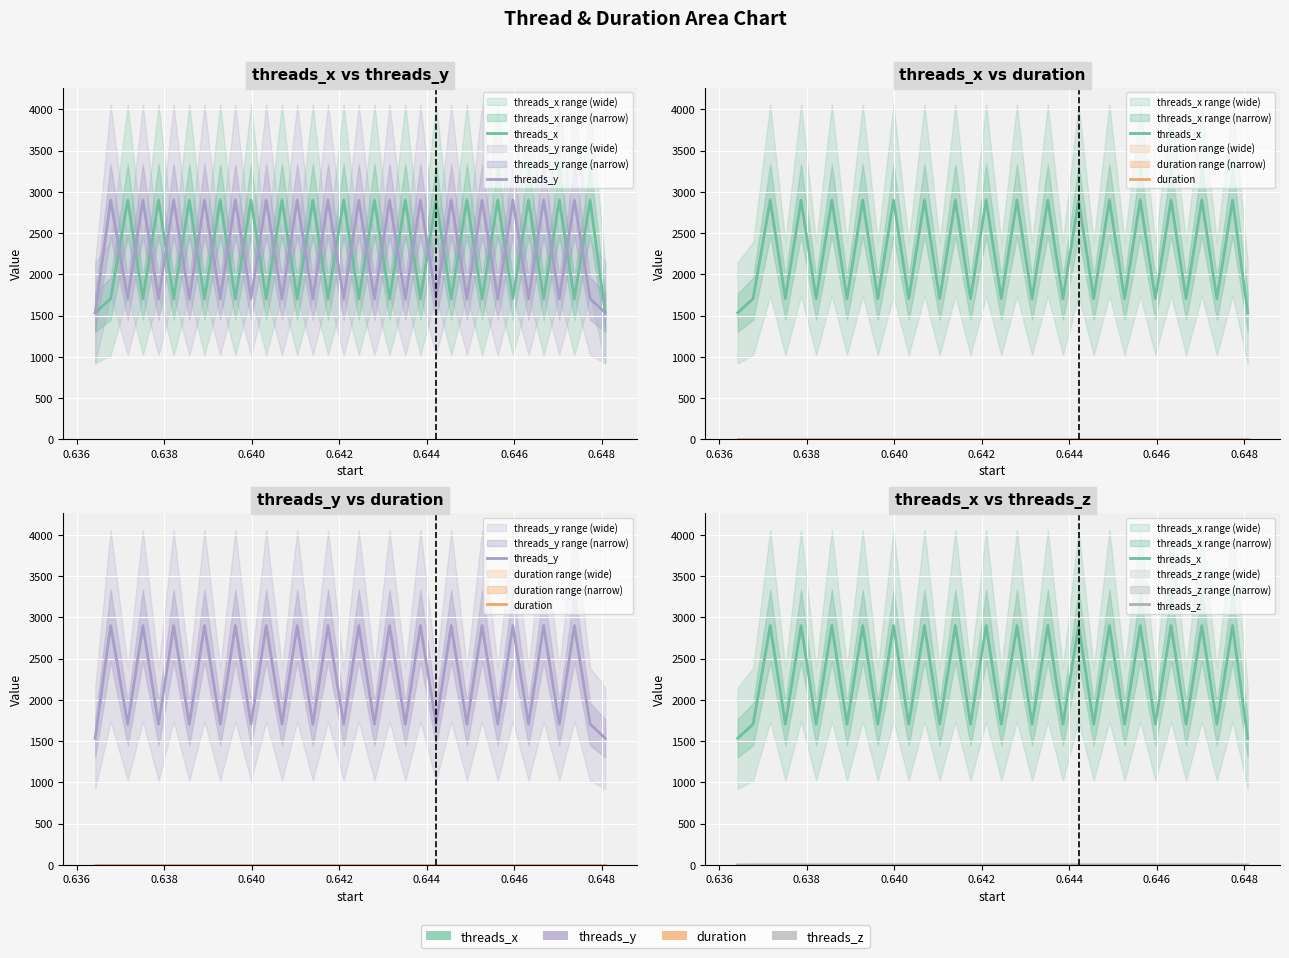

At how many categories does at least one series exceed 1717?

32